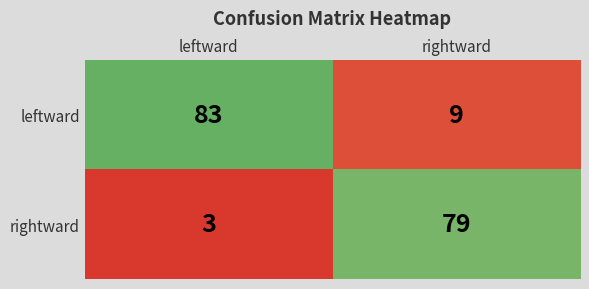

What is the spread (max minus min) of values at leftward?

80